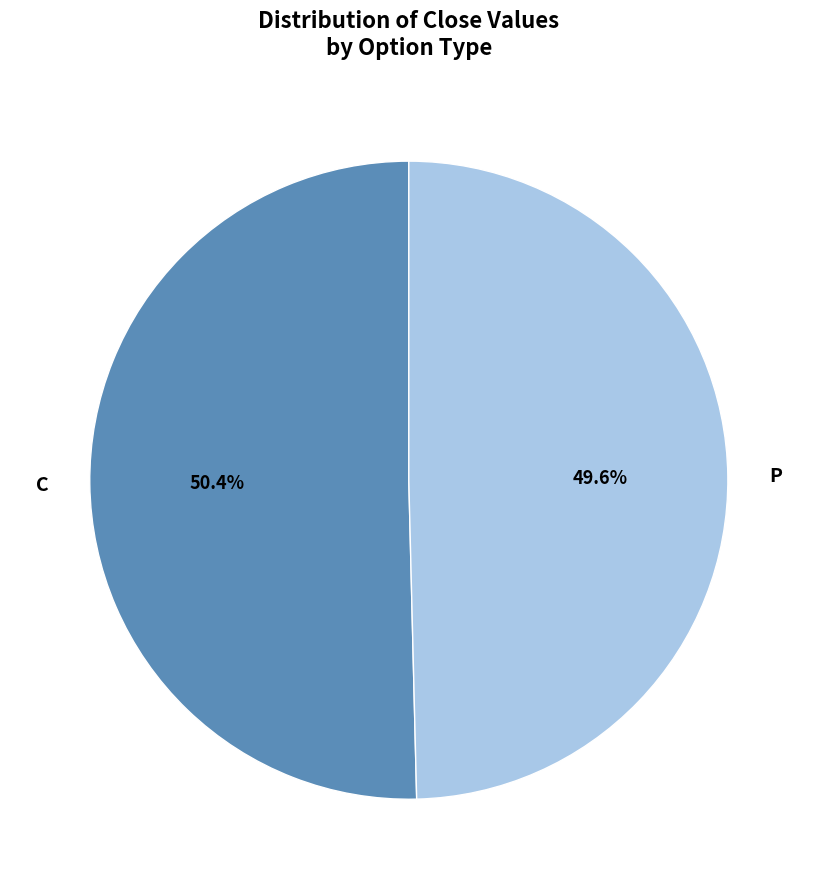

Does any single category account for the majority?

Yes